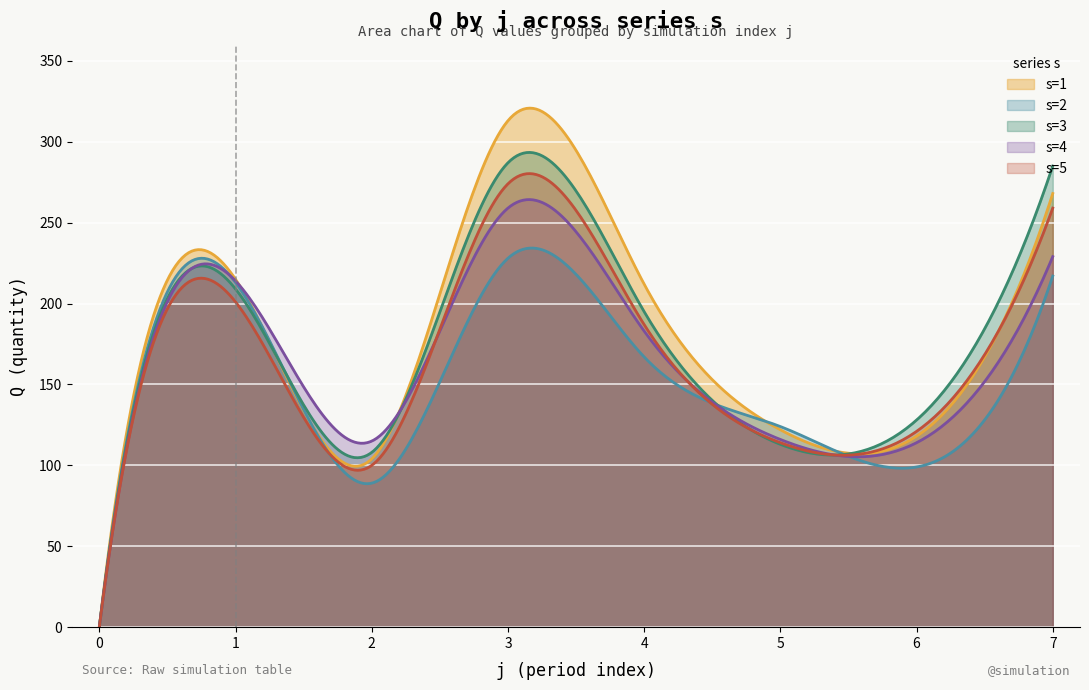

What value does the s=3 series have at 7, to the nearest 10?

280